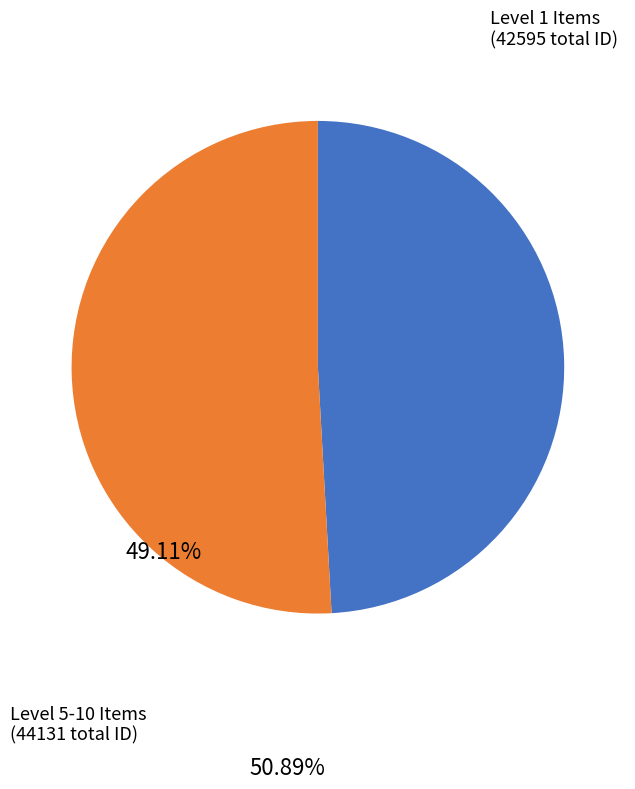

How many slices are in this pie chart?

2